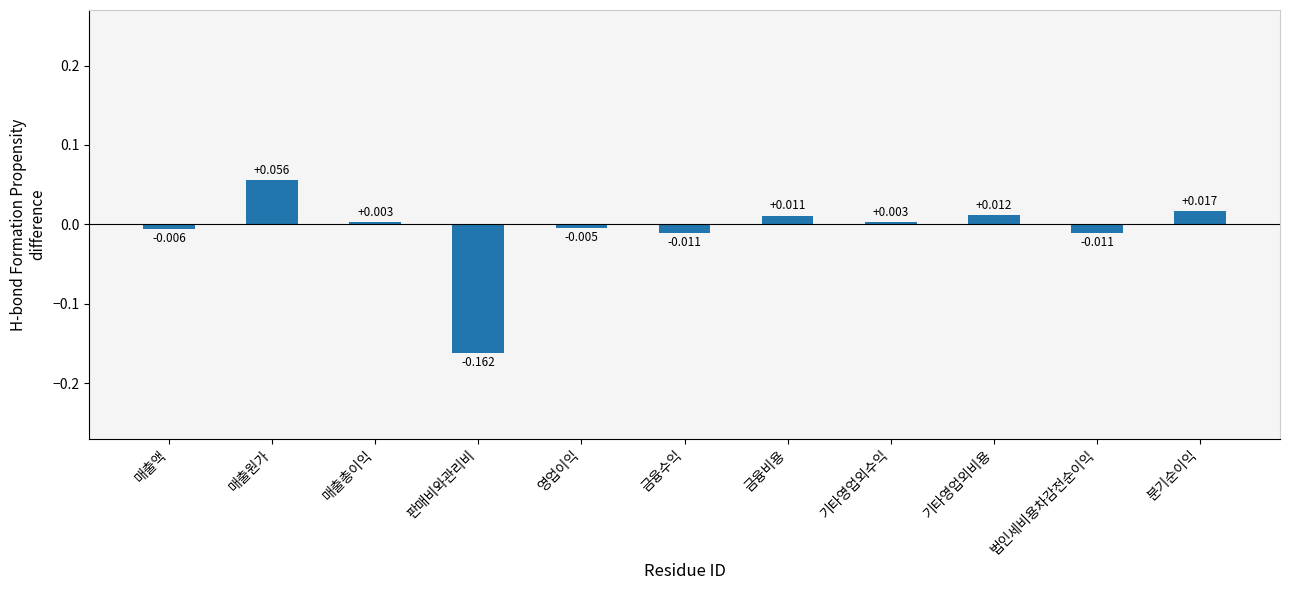

What is the difference between the maximum and minimum values?

0.2